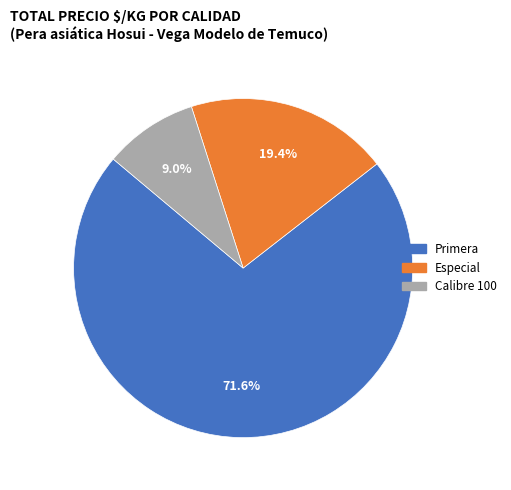

Count the number of slices in the pie.

3